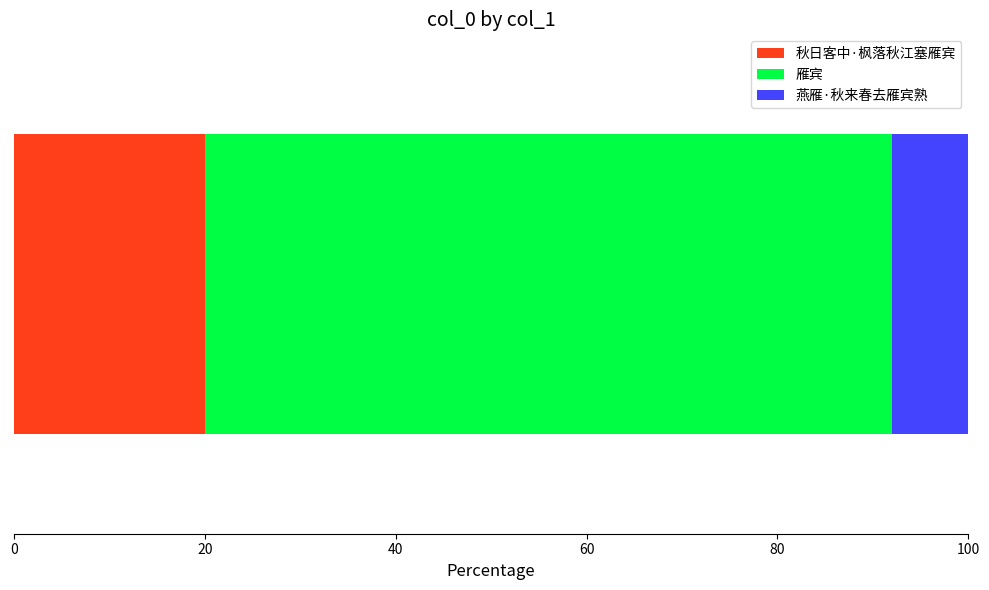

How many series are shown in this chart?

3